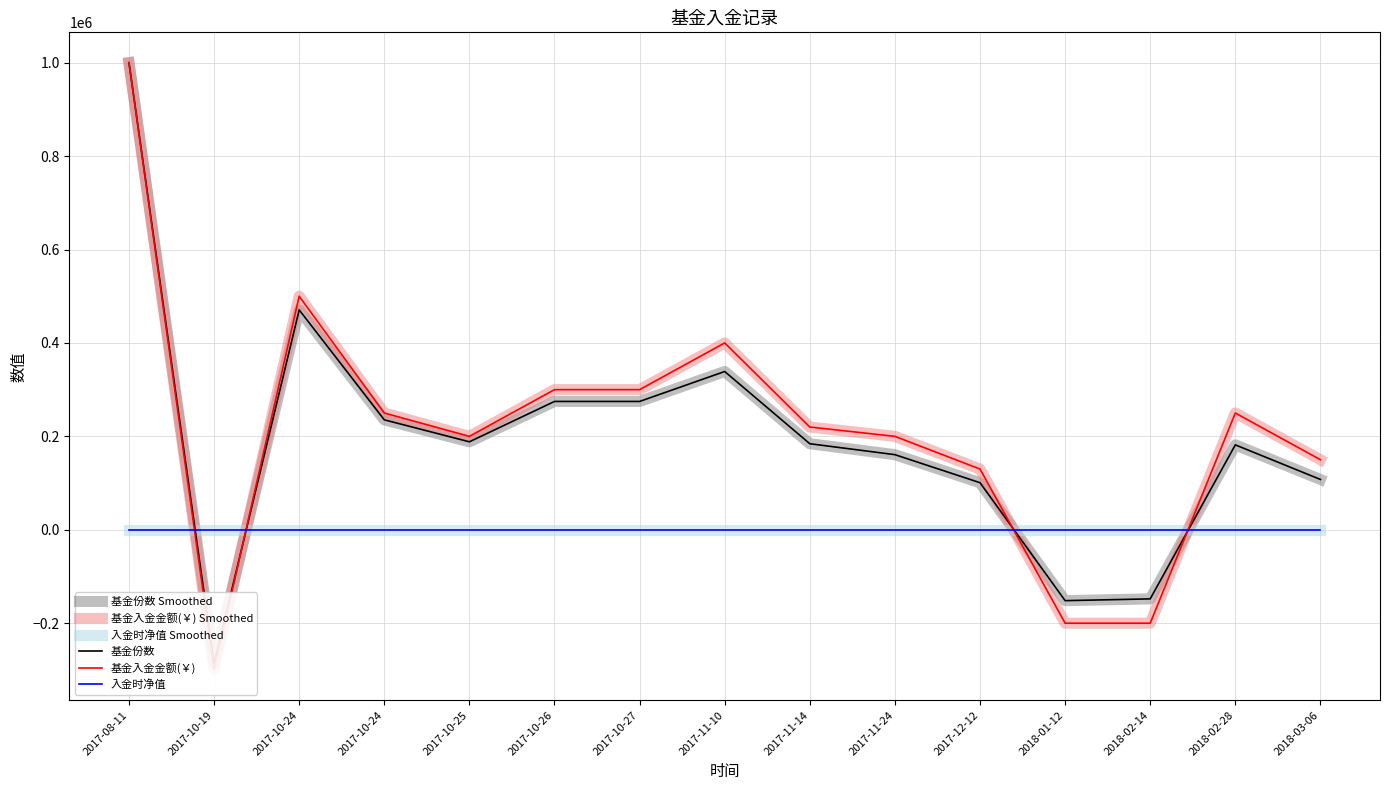

Which category has the lowest value in the 基金入金金额(￥) series?

2017-10-19